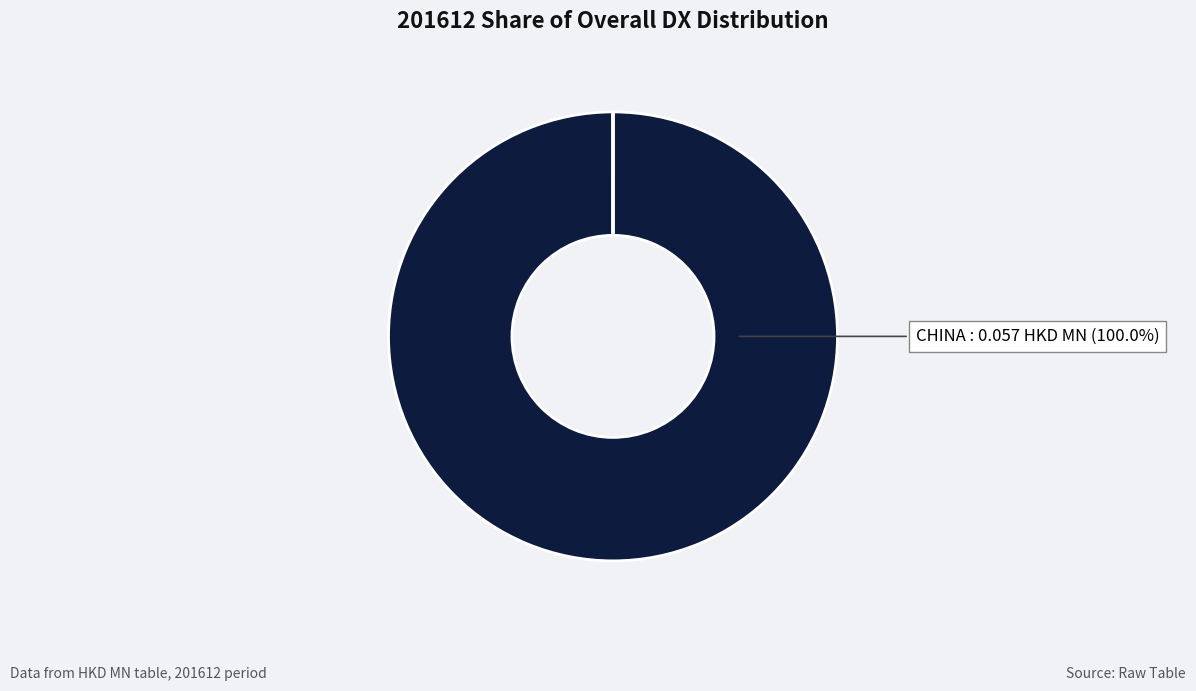

To the nearest percent, what is the difference between the largest and smallest slice percentages?

100%